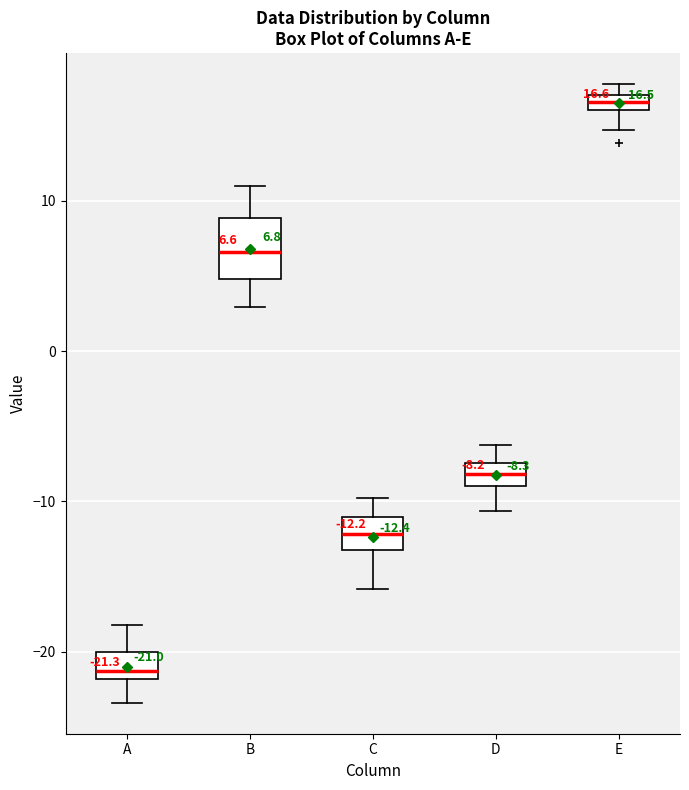

Which box's median line is the highest?

E